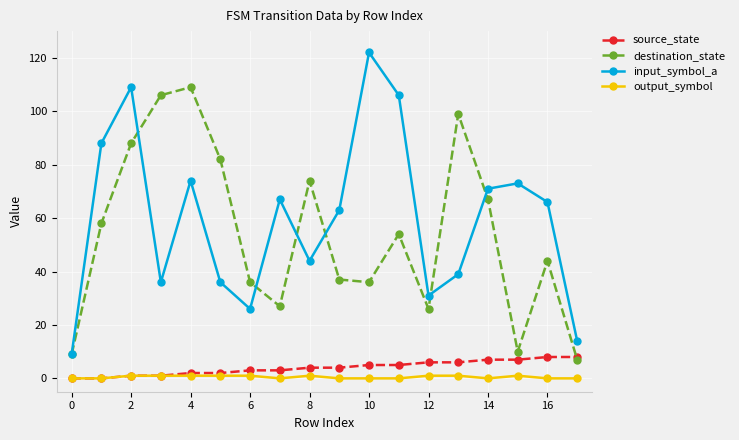

Does the chart have visible grid lines?

Yes